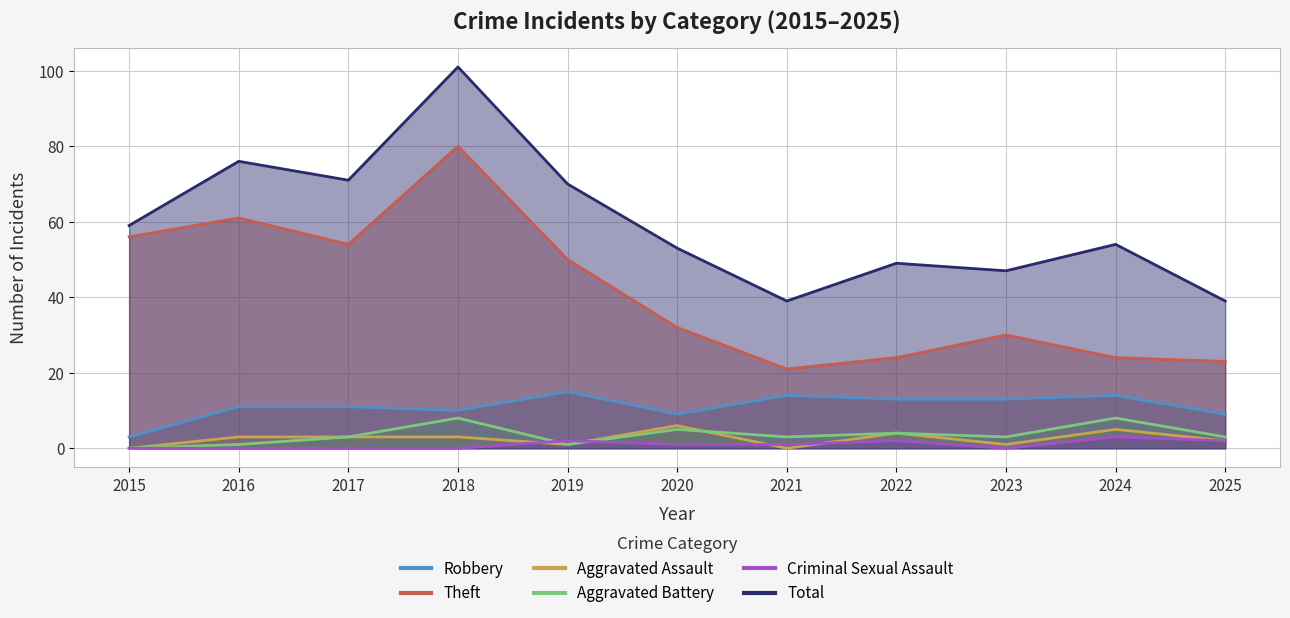

At which category is the sum across all series the highest?

2018